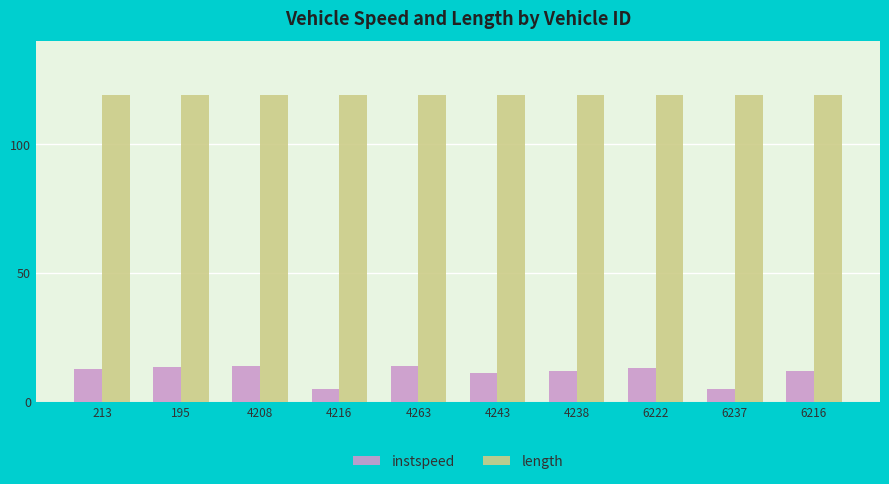

What is the label of the 7th bar from the left?

4238